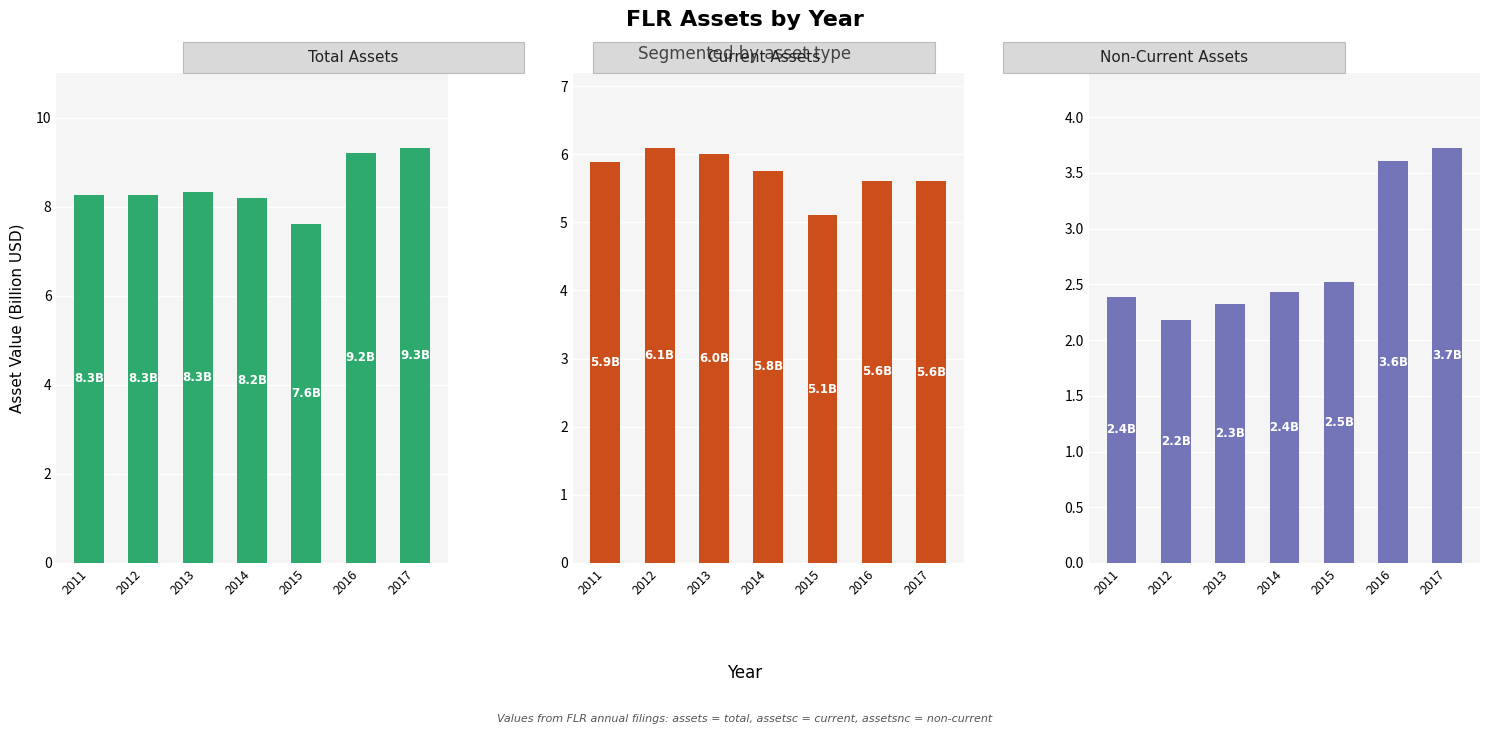

What are all the series names shown in the legend?

Total Assets, Current Assets, Non-Current Assets